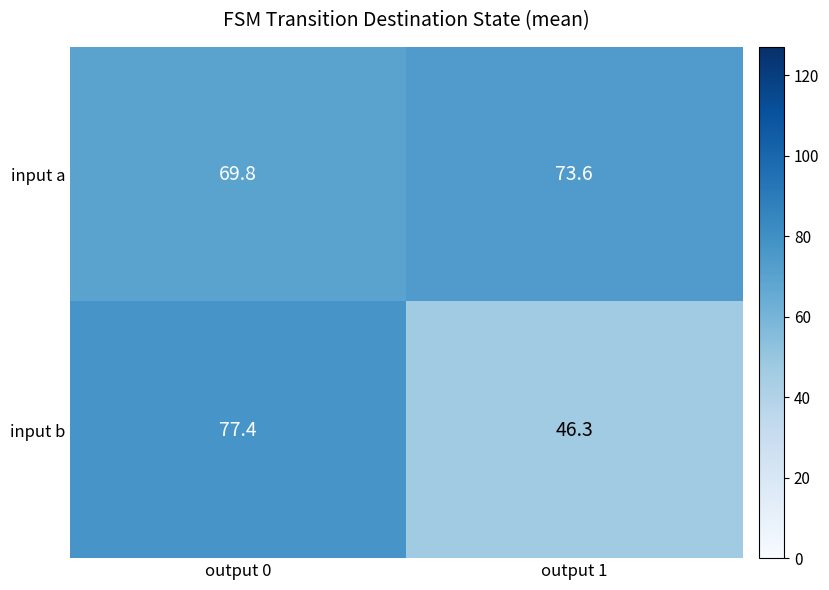

Between output 0 and output 1, which series saw the biggest shift?

input b